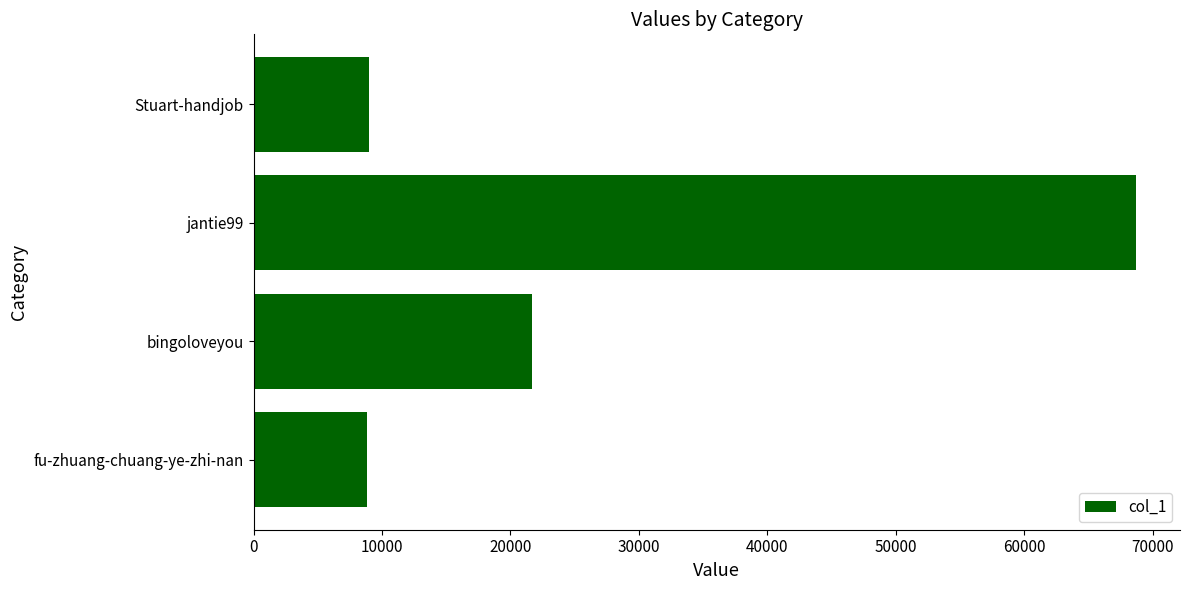

What is the average value?

27034